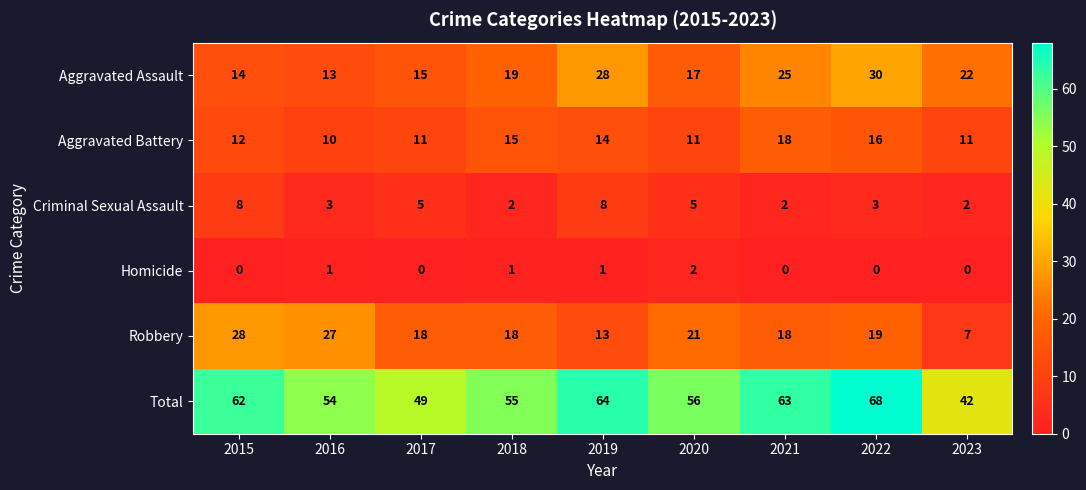

How many Aggravated Battery values are between 11 and 15?

6